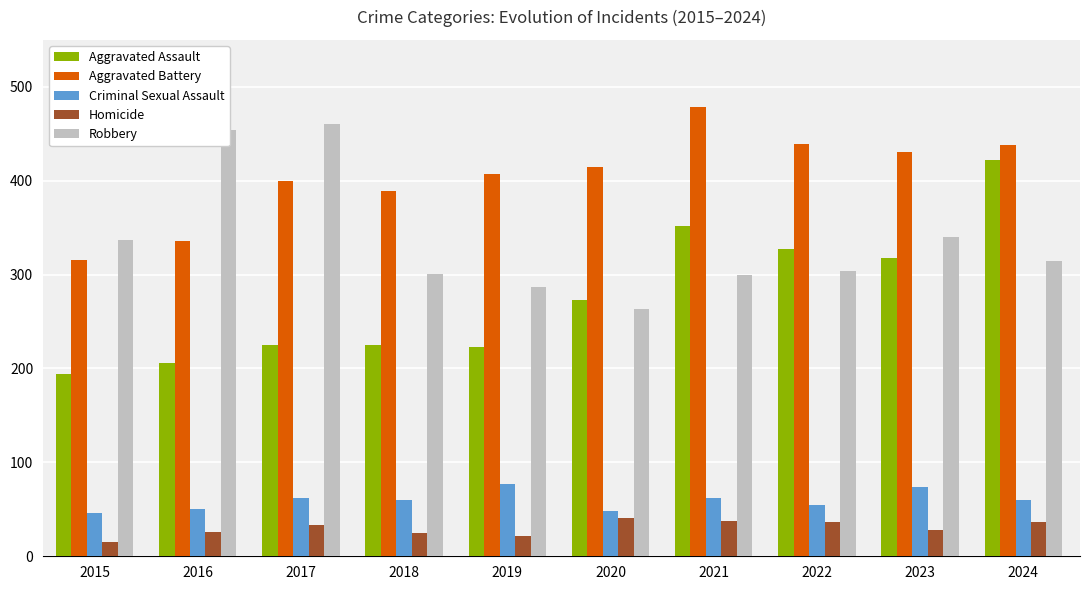

What value does the Criminal Sexual Assault series have at 2023, to the nearest 5?

75